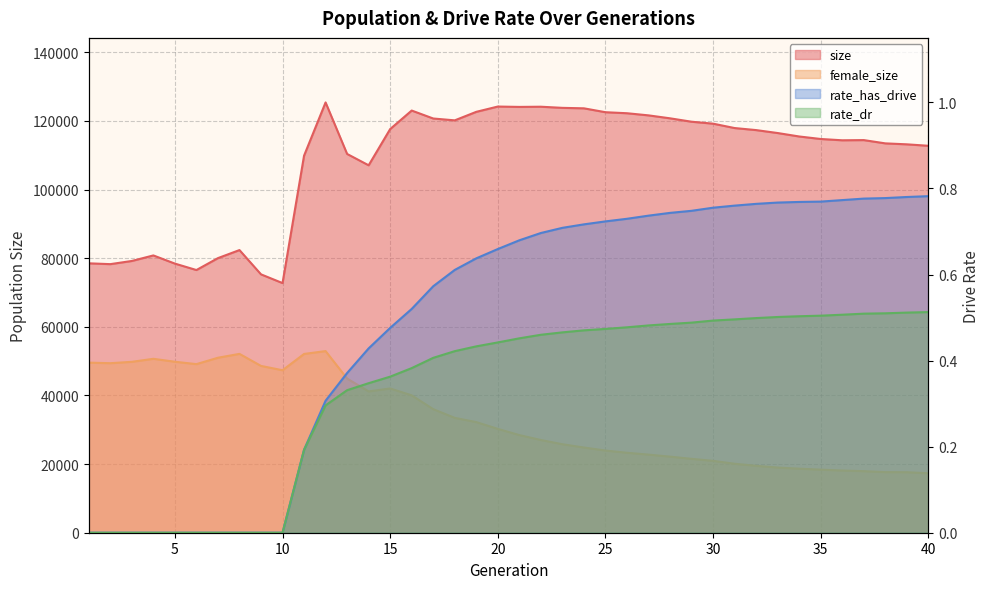

What is the average value of the rate_dr series?

0.3